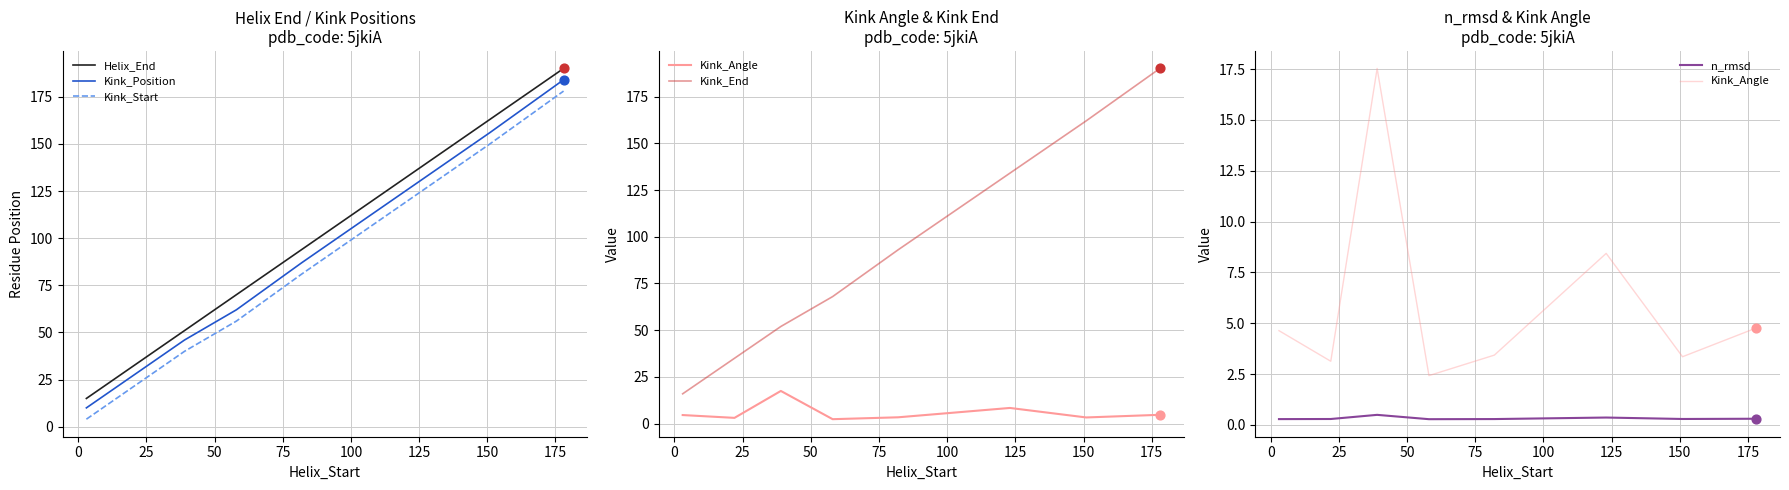

Which series has the largest Y range (max minus min)?

Helix_End